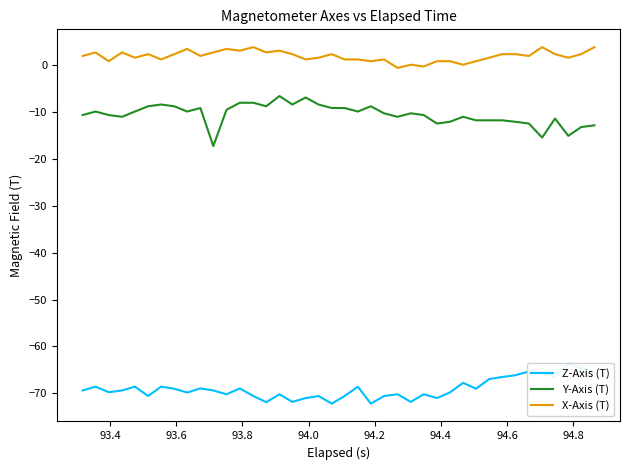

What is the highest value of the Y-Axis (T) series?

-6.5